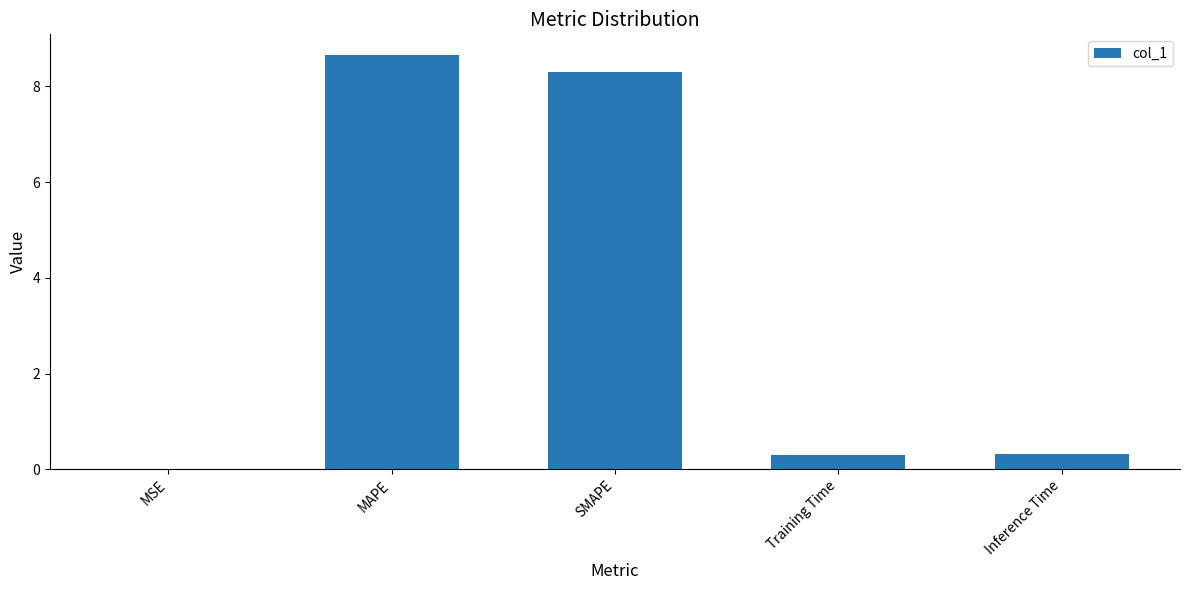

What value does the data have at Inference Time?

0.3